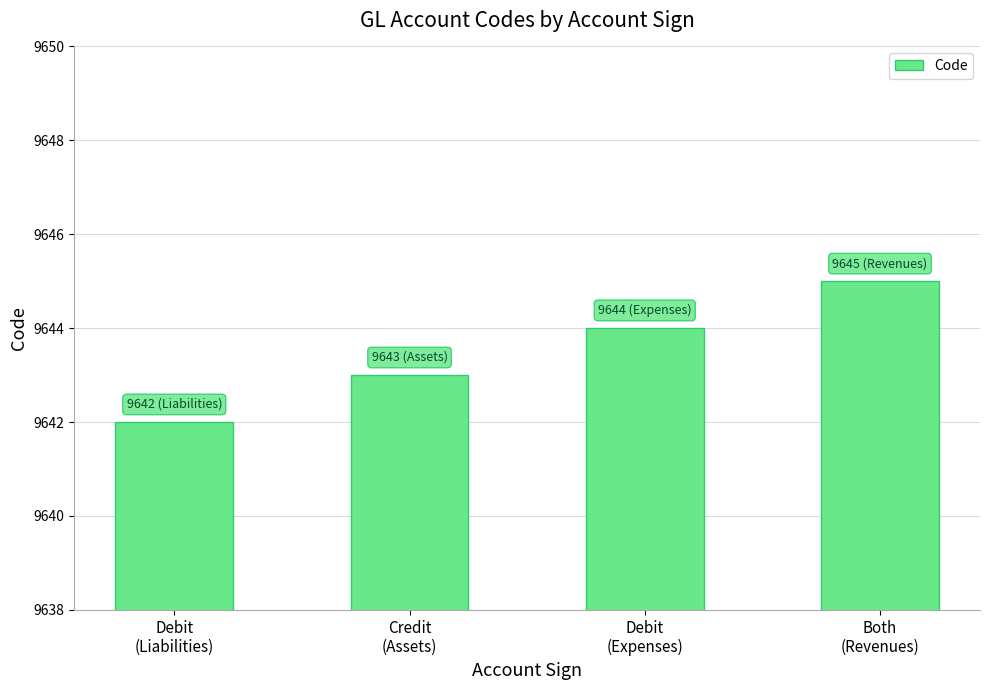

Reading left to right, extract all data points from this chart.

Debit
(Liabilities)=9642	Credit
(Assets)=9643	Debit
(Expenses)=9644	Both
(Revenues)=9645